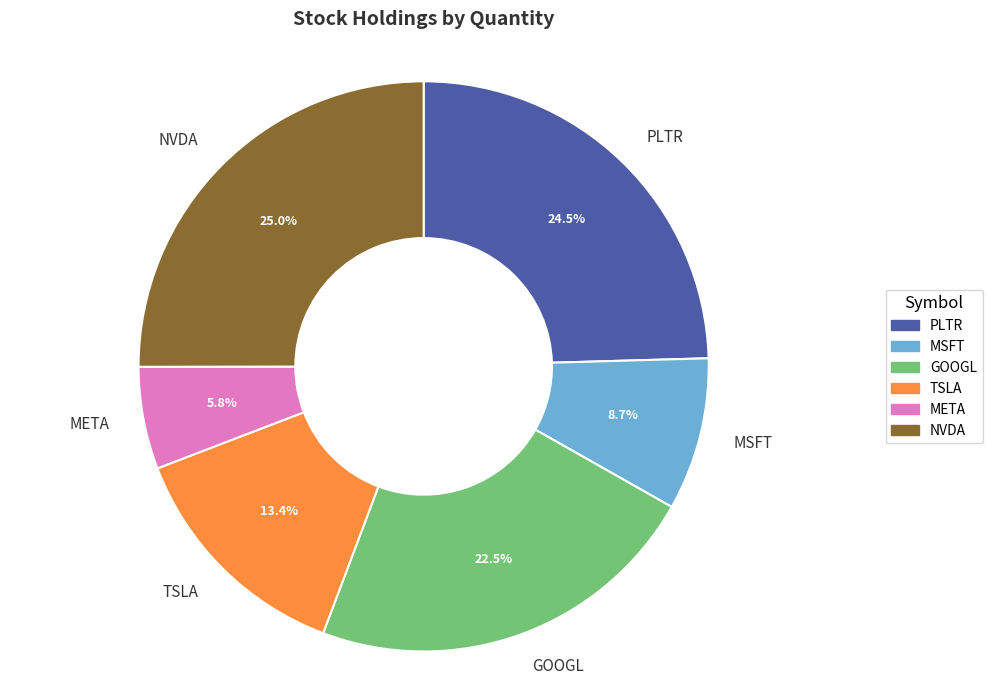

How many slices are in this pie chart?

6